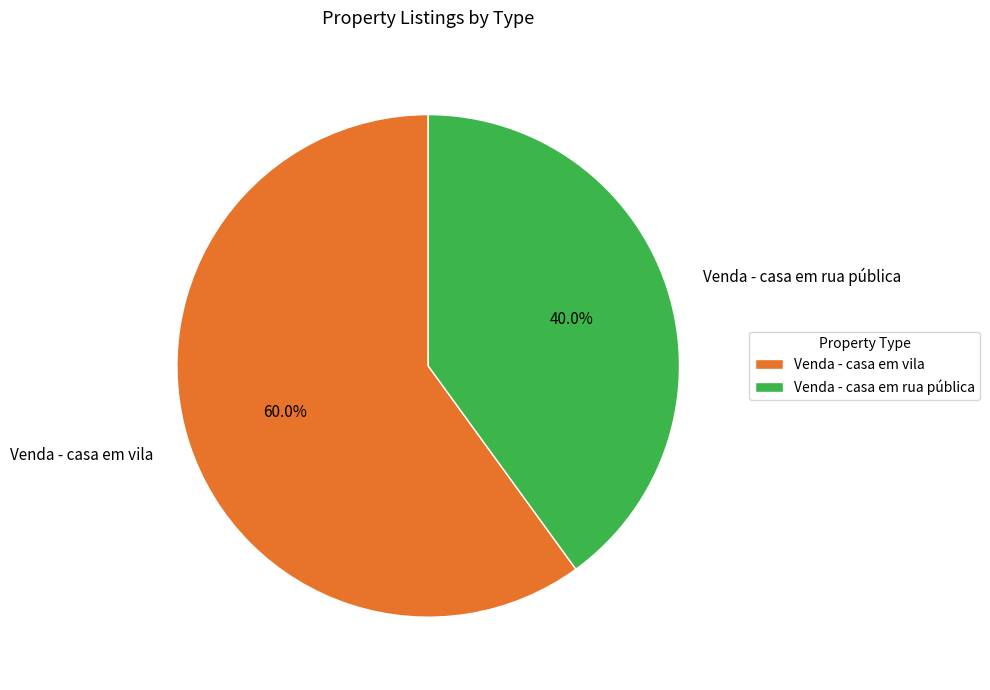

To the nearest percent, what is the average slice percentage?

50%